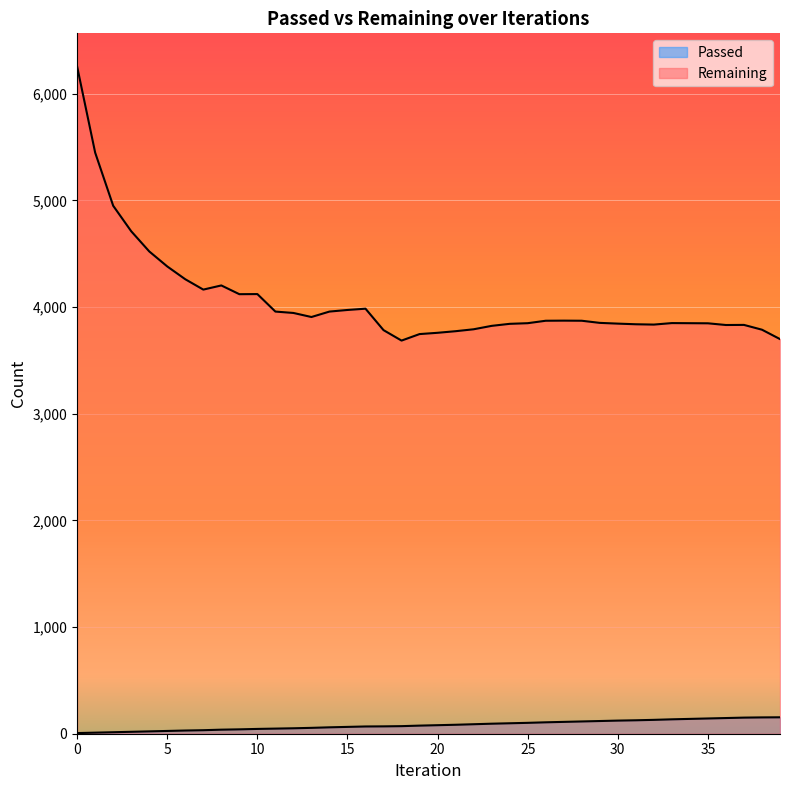

What is the minimum value for Remaining?

3686